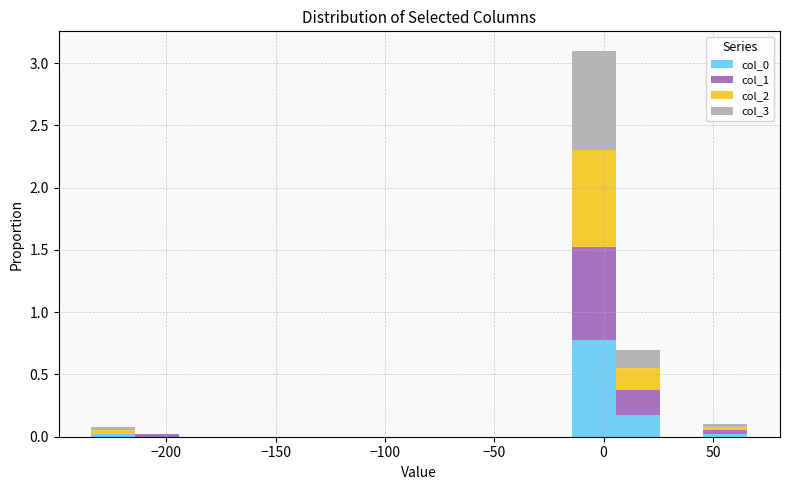

Which range on the x-axis has the tallest stacked bar (by total height)?

-15 to 5